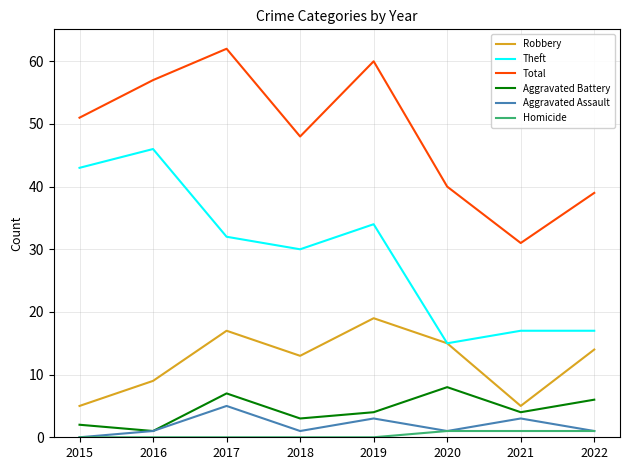

What is the difference between the maximum and minimum values in the Total series?

31